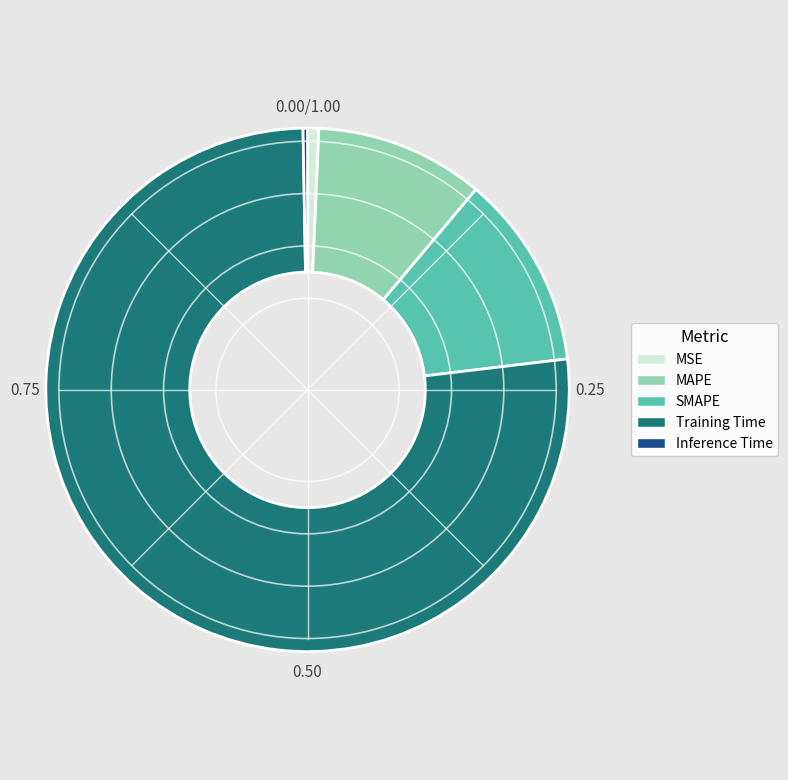

Combined, do Training Time and SMAPE account for over 50%?

Yes